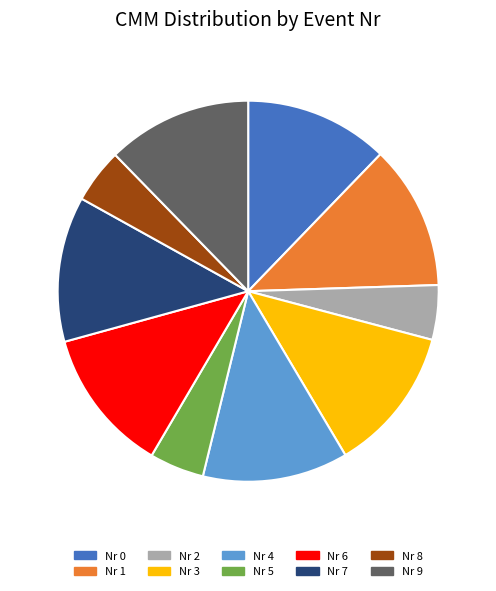

Is there any slice that represents more than half of the pie?

No